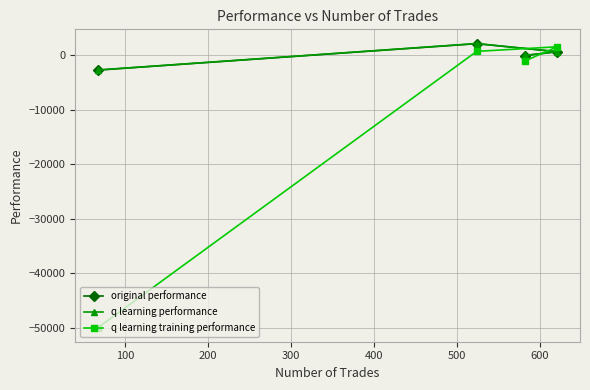

What is the value of the q learning training performance point at the 2nd from the left?

736.2